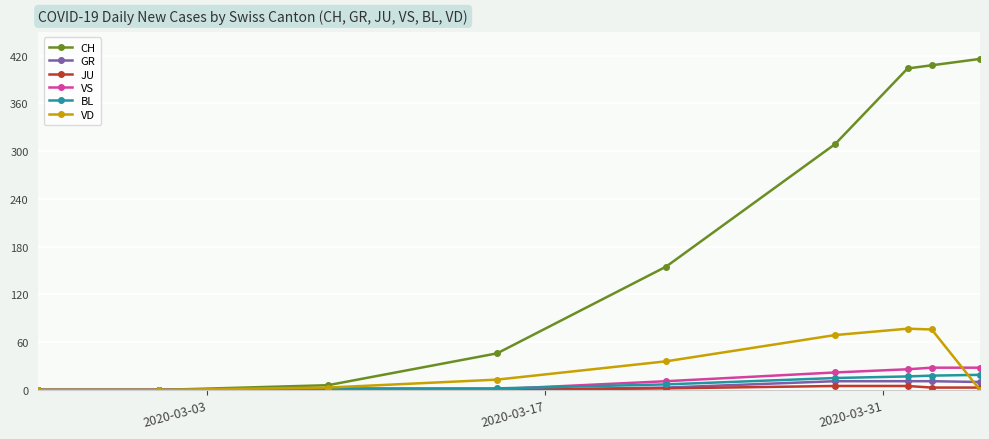

At how many categories does at least one series exceed 396?

3